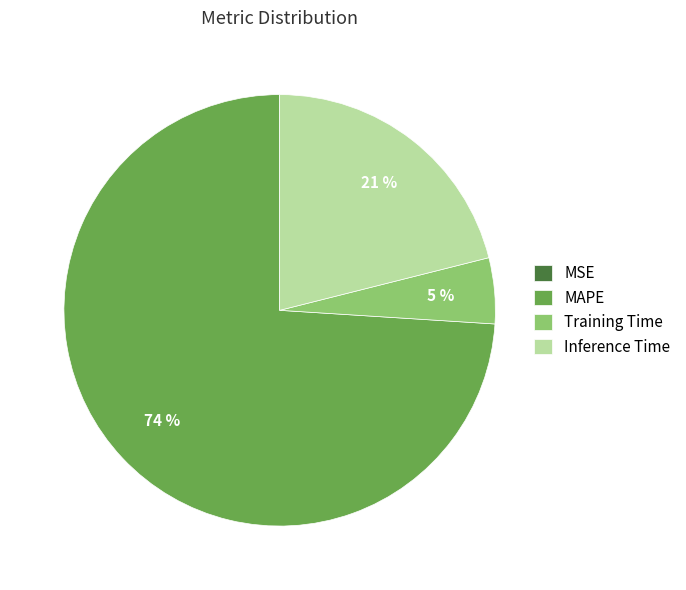

What is the largest slice in the pie chart?

MAPE